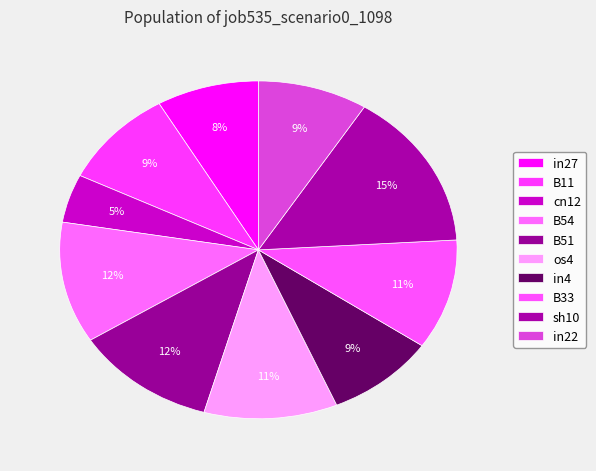

Count the number of slices in the pie.

10